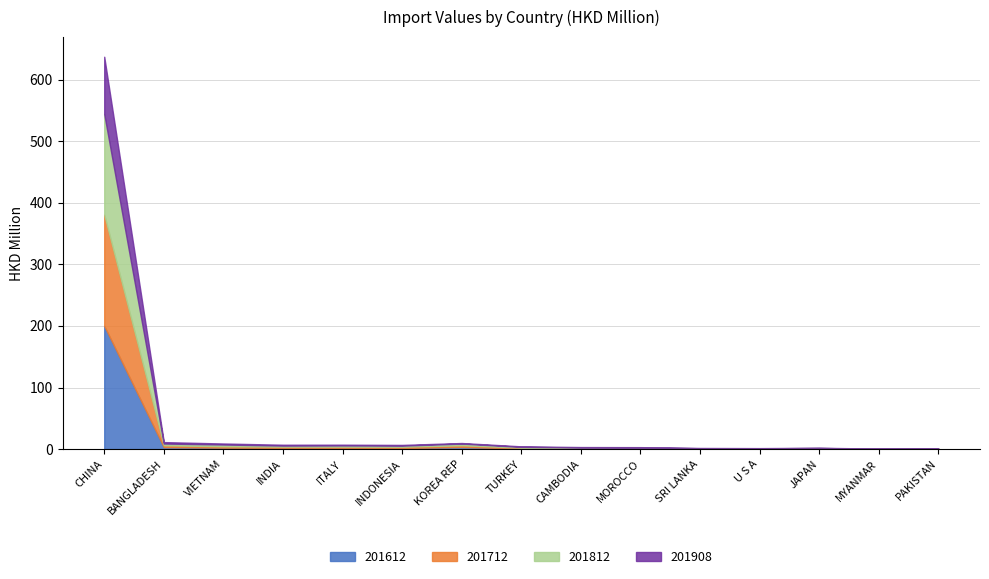

What is the sum of the 201712 values at U S A and BANGLADESH?

3.3